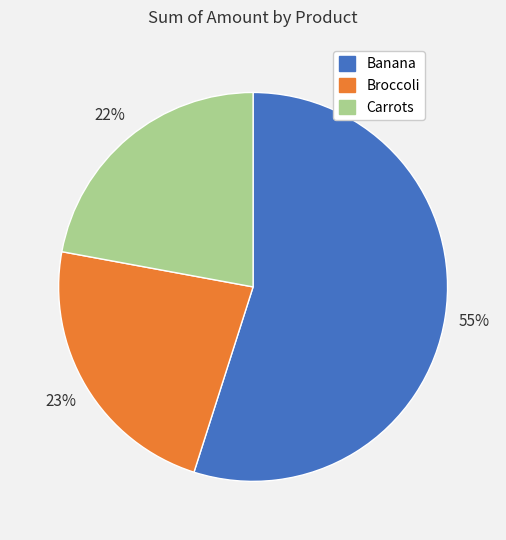

True or false: Broccoli accounts for 23% of the total.

True